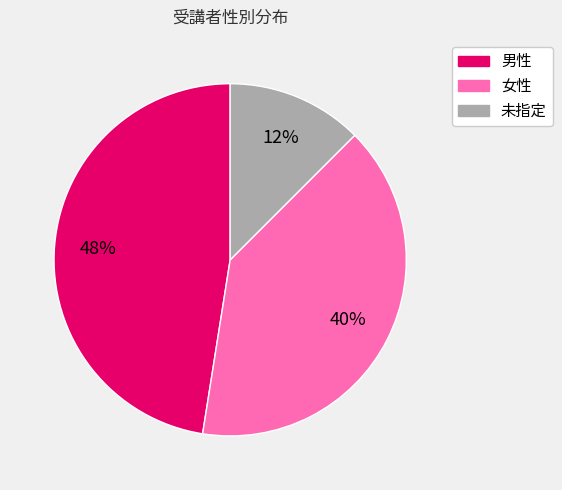

Which category has the biggest portion of the pie?

男性